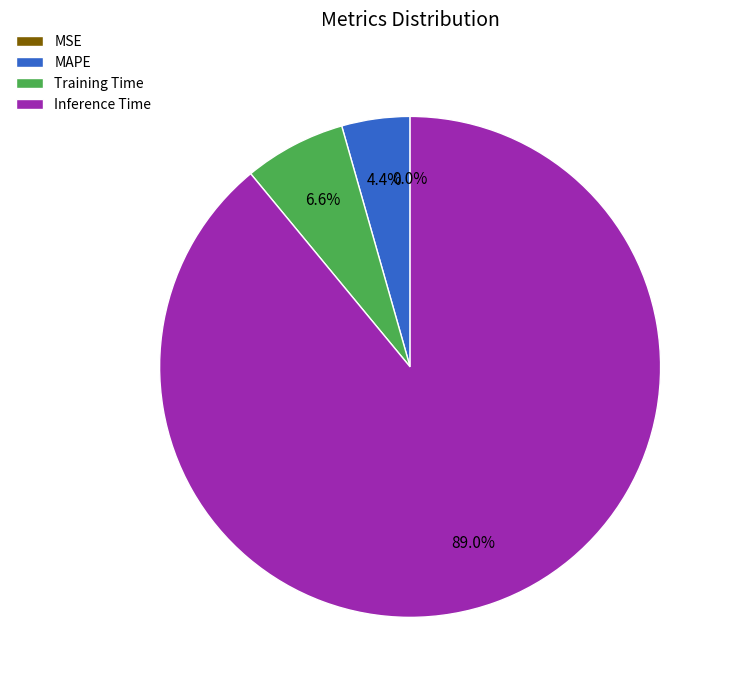

What percentage is the Training Time slice, to the nearest percent?

7%